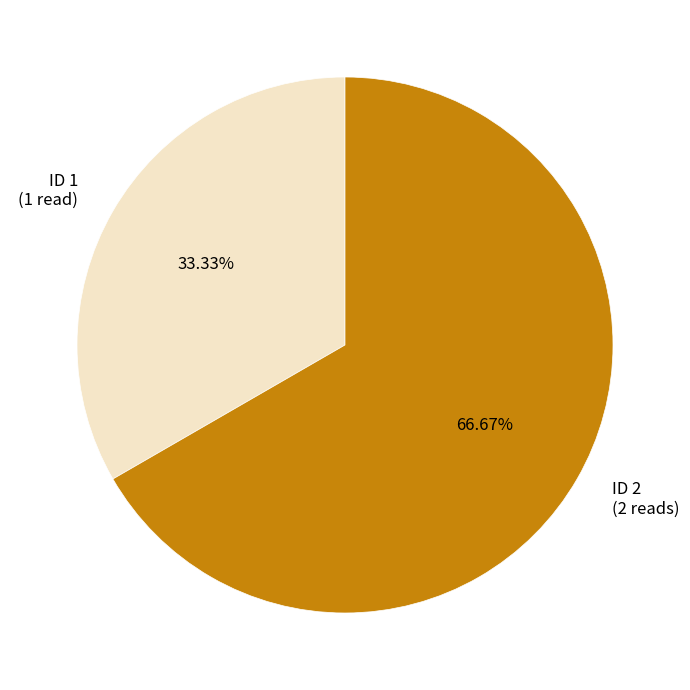

Is there a majority slice in this chart?

Yes